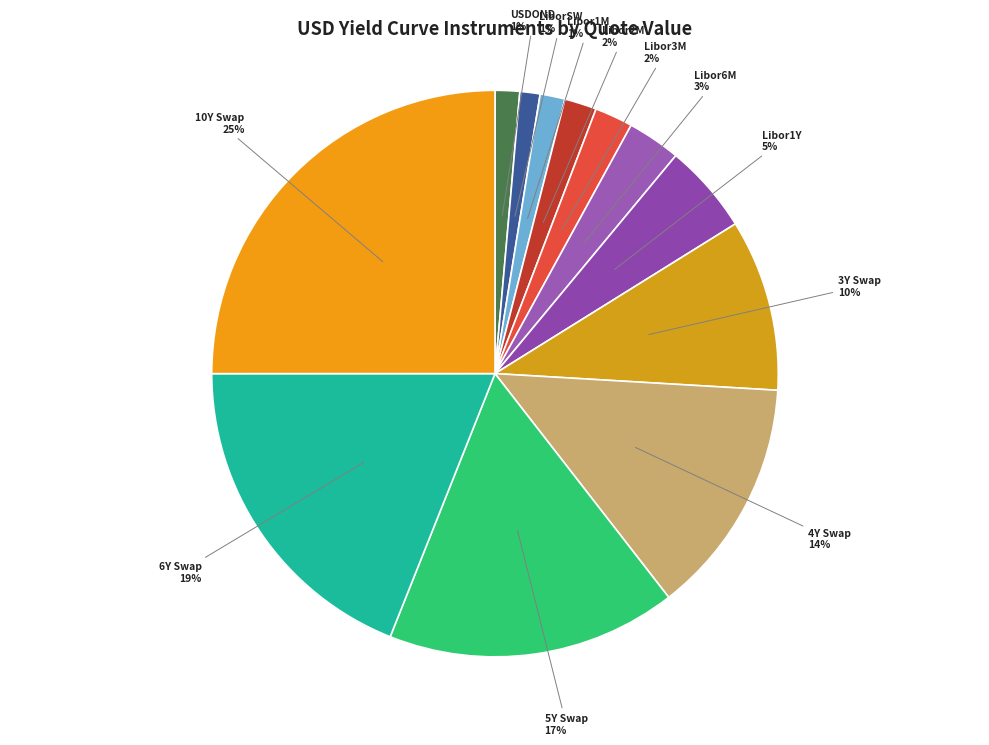

Is there a majority slice in this chart?

No